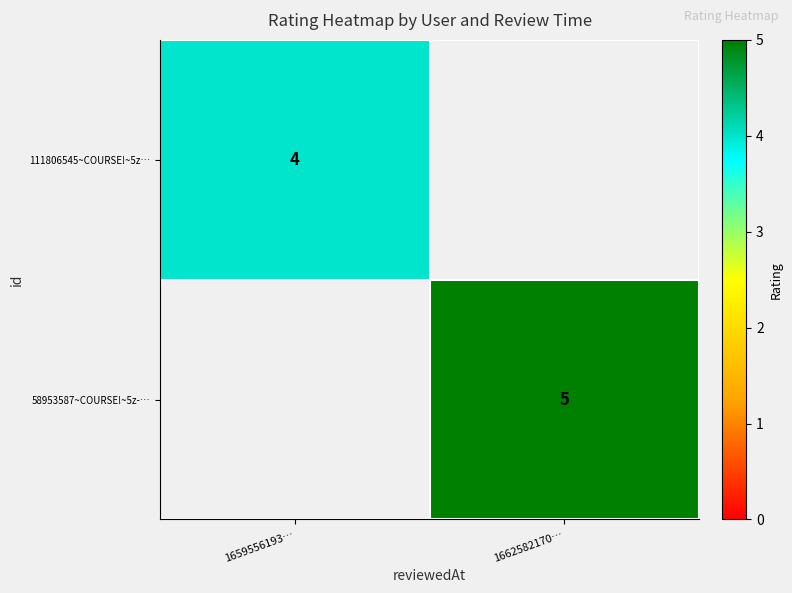

True or false: 58953587~COURSE!~5z-… has a value of 2 at 1662582170….

False